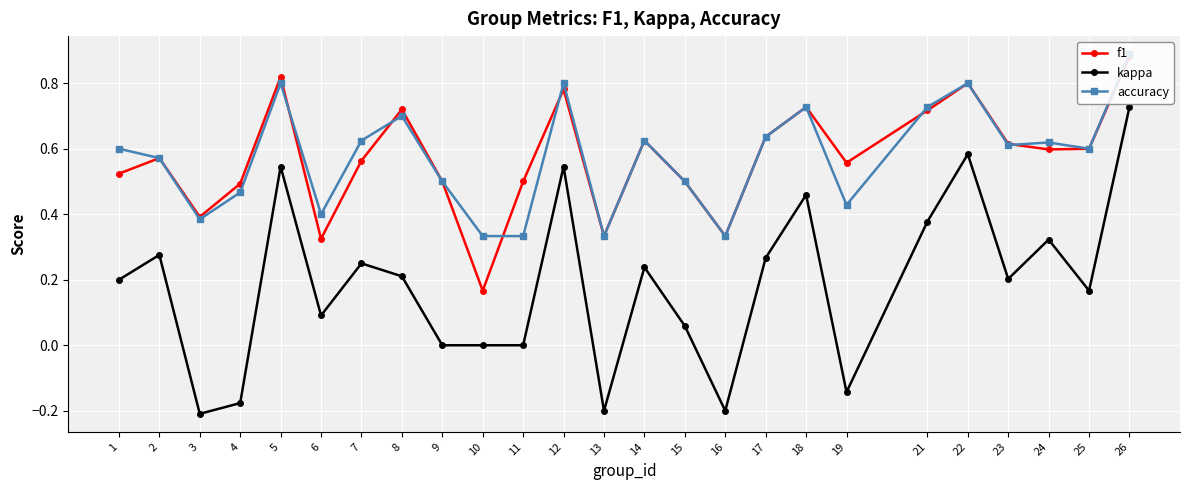

At how many categories does at least one series exceed 0?

25